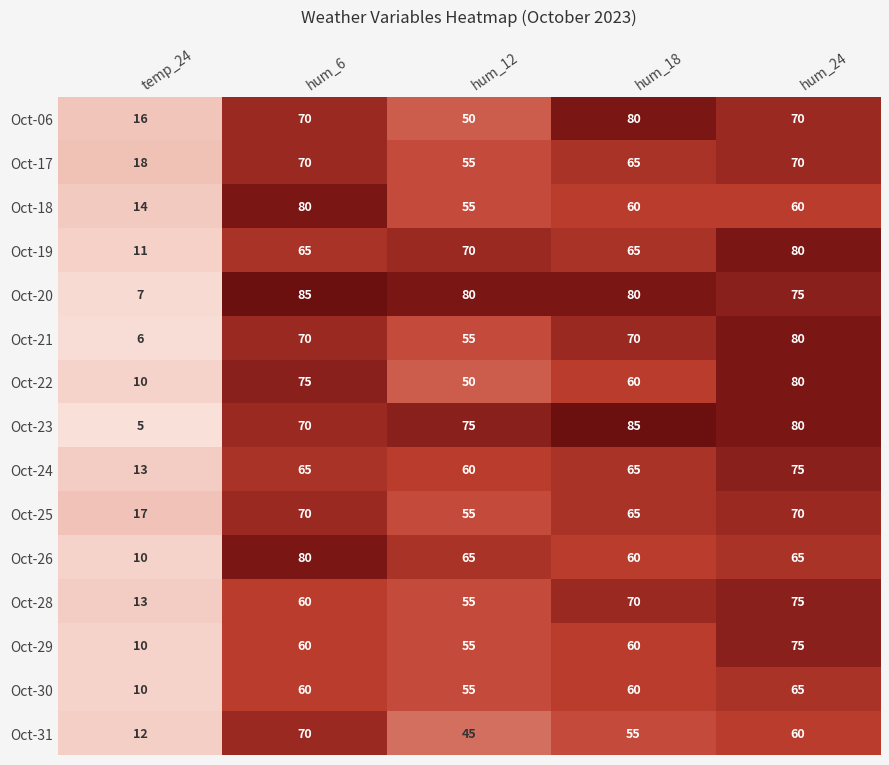

What is the average value of the Oct-22 series?

55